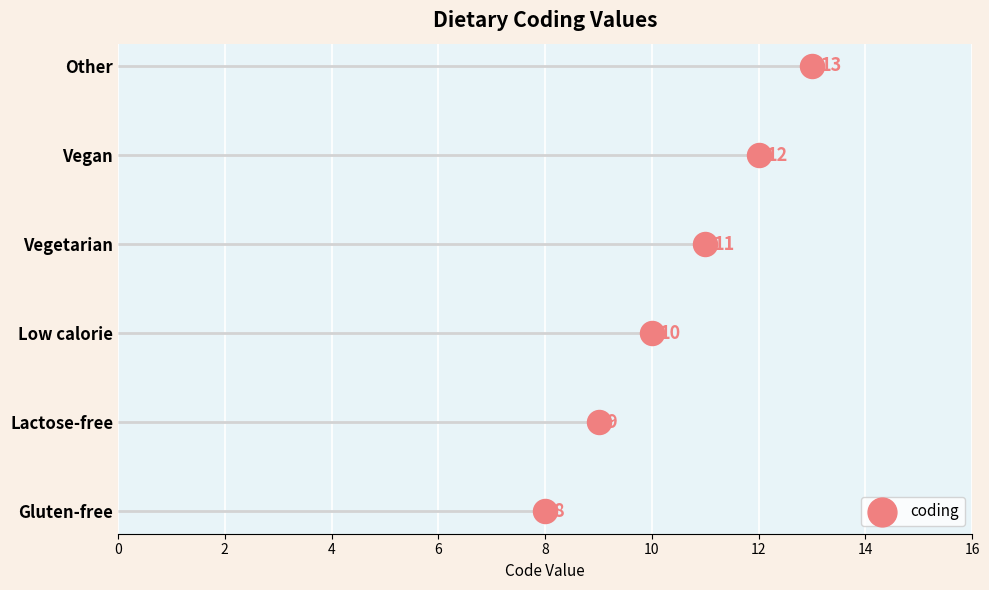

What is the change in value from 0 to 6?

+3